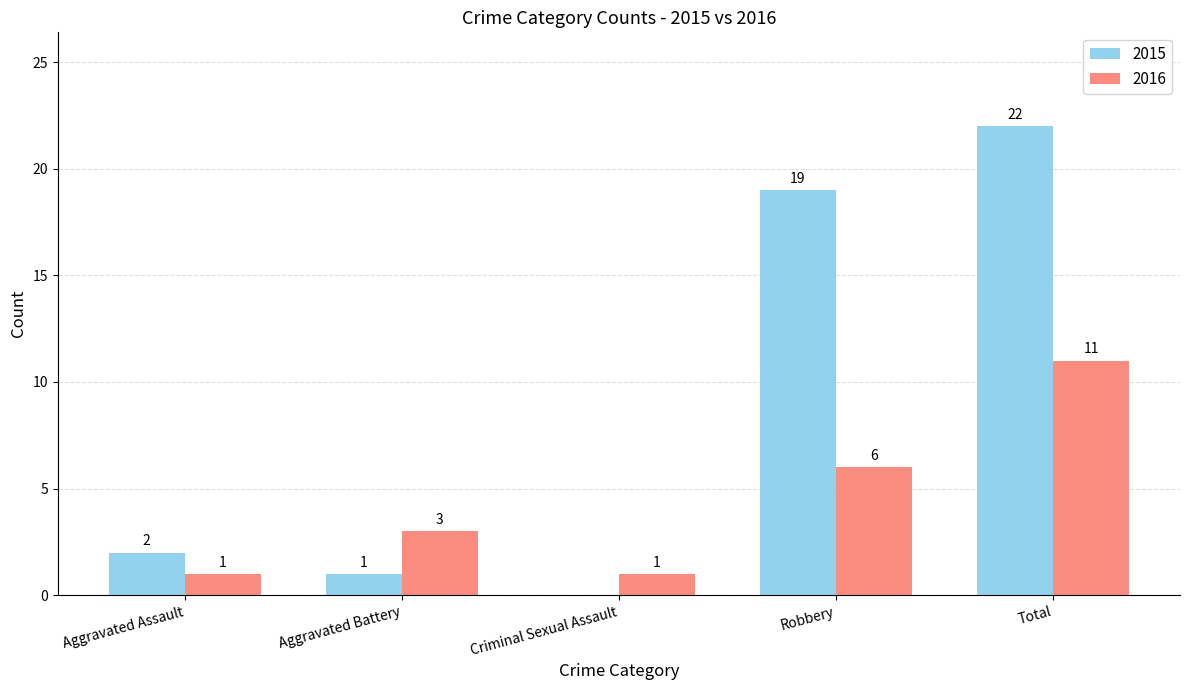

At which category is the sum across all series the highest?

Total